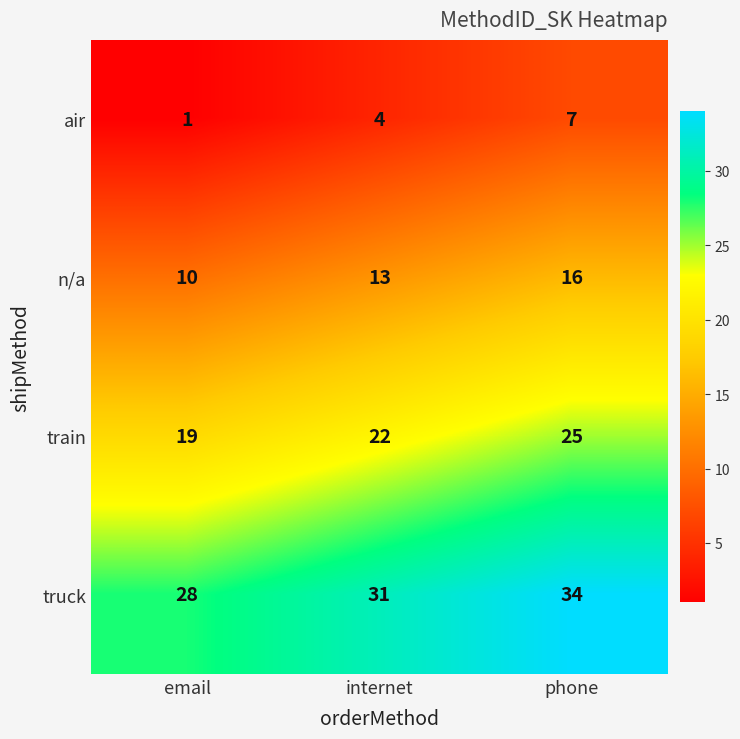

At how many categories does at least one series exceed 17?

3